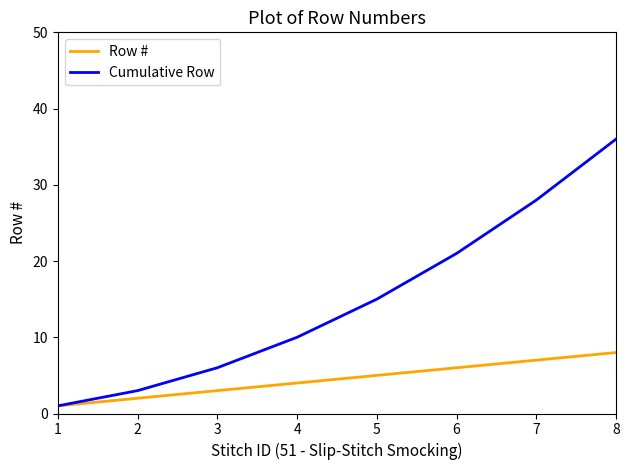

What is the sum of the Cumulative Row values at 6 and 1?

22